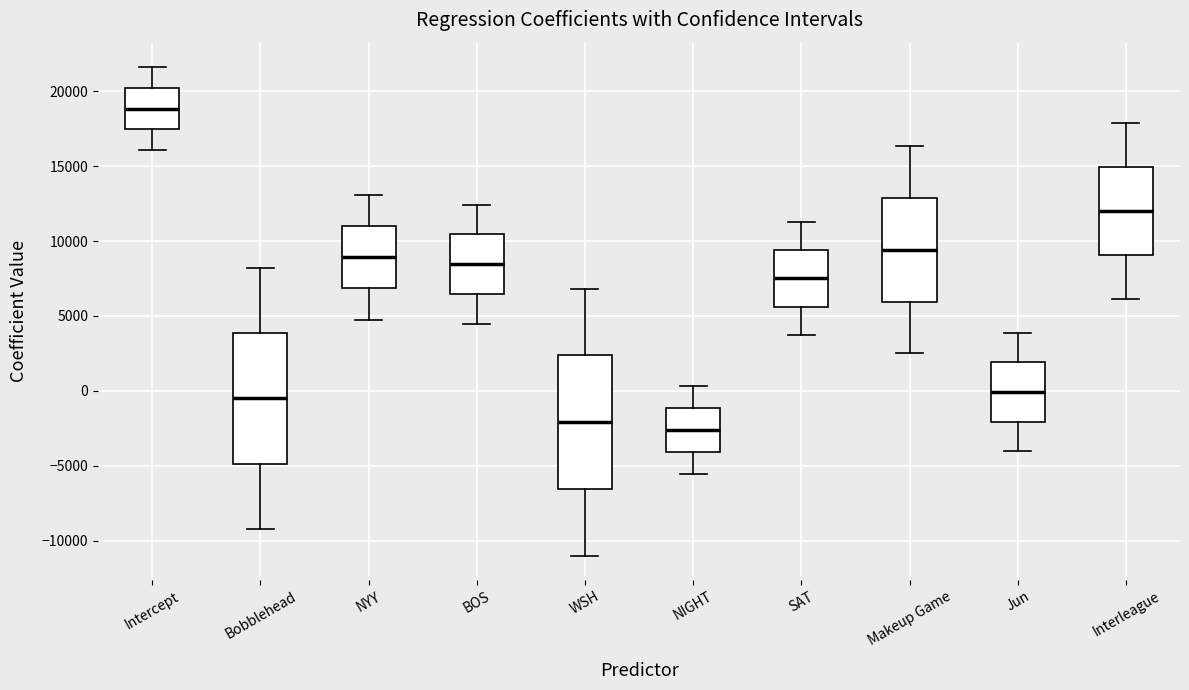

Which box's median line is the lowest?

NIGHT